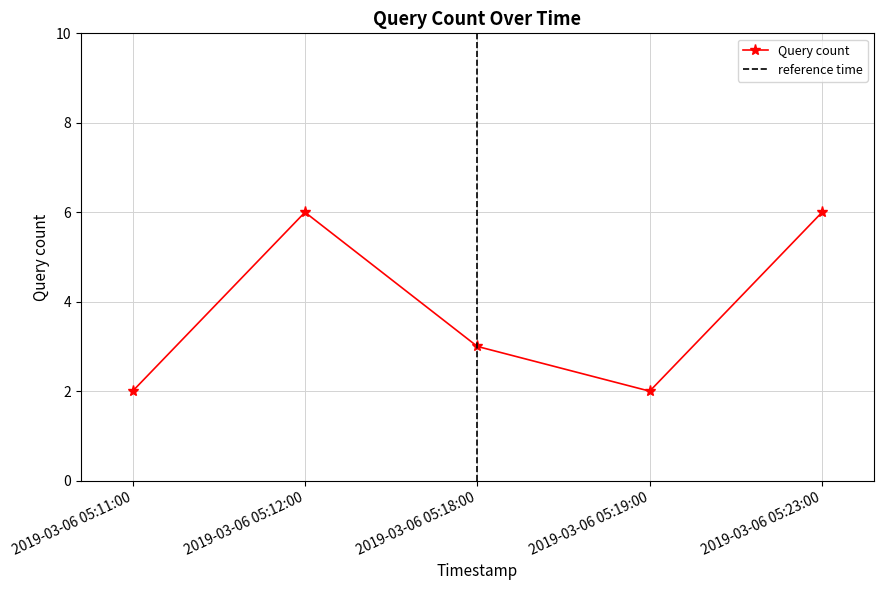

What position from the left is 2019-03-06 05:11:00?

1